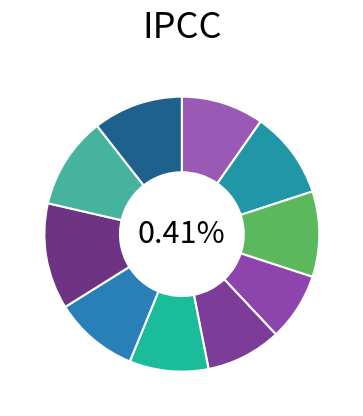

How many slices are in this pie chart?

10